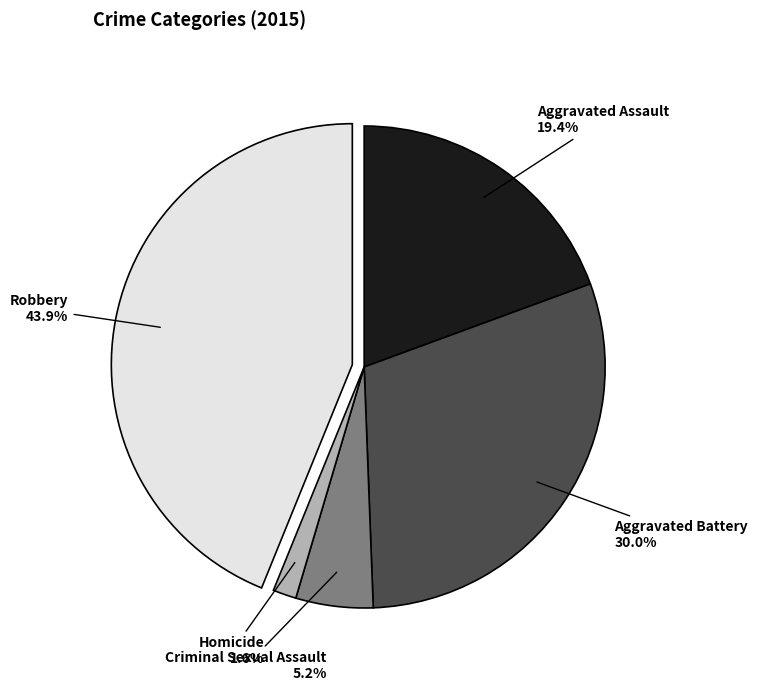

True or false: Homicide accounts for 2% of the total.

True